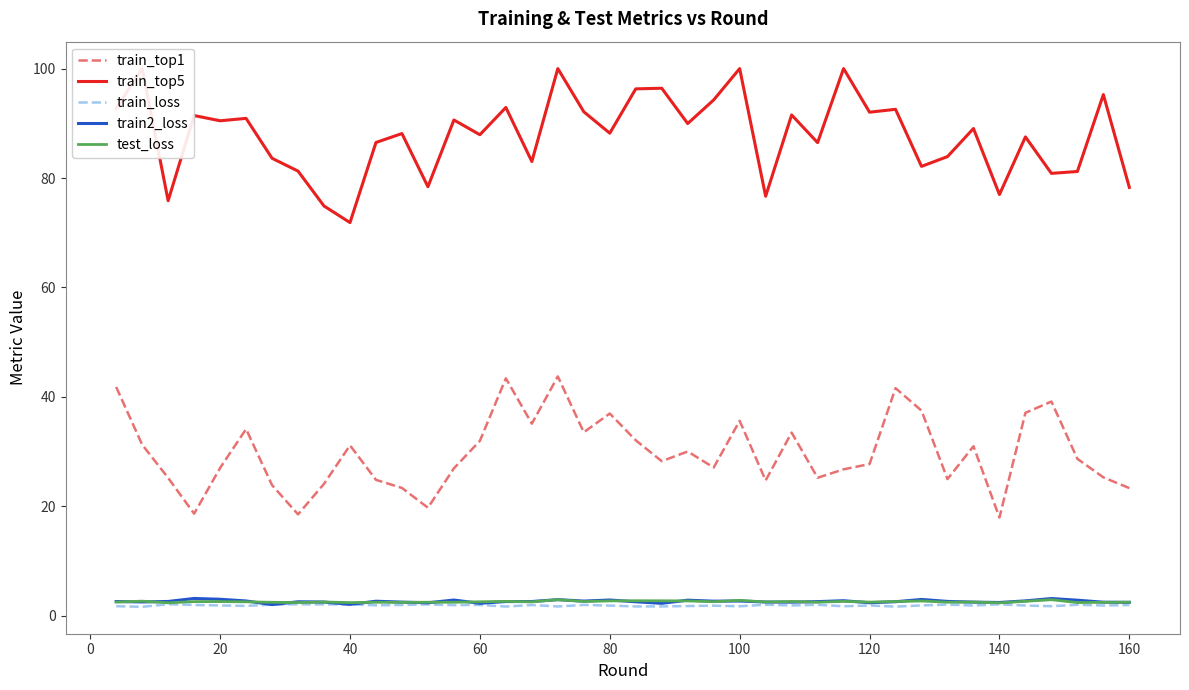

True or false: train_top5 and test_loss cross at least once.

False